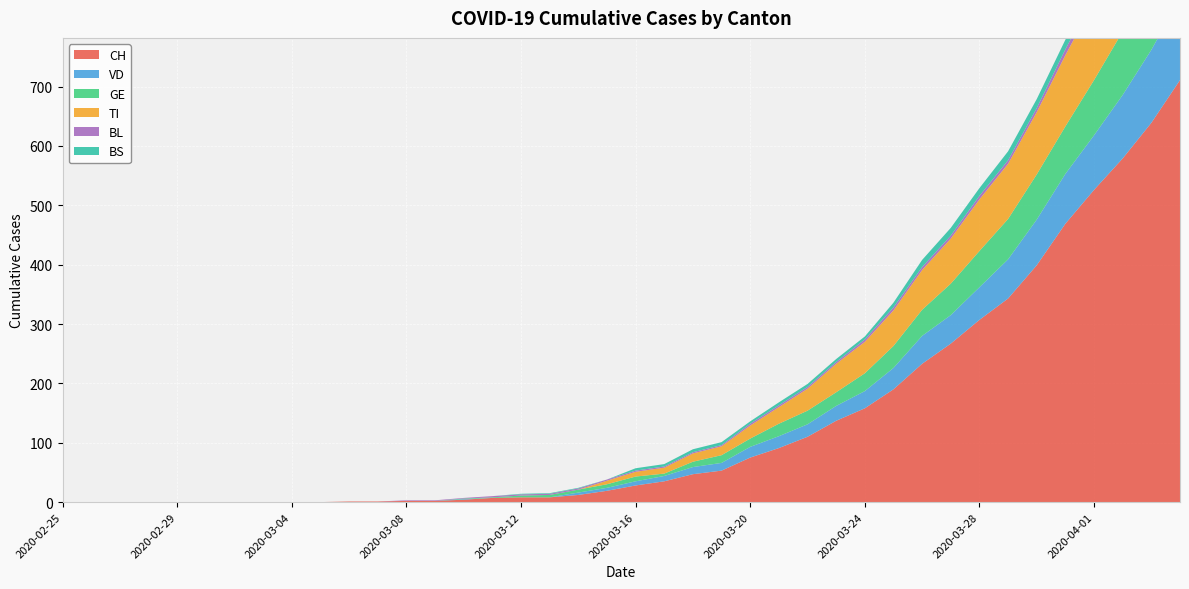

Reading right to left, extract all data points from this chart.

CH: 711	639	579	526	469	399	343	307	267	233	190	158	137	110	91	75	53	47	35	28	19	12	8	8	7	4	2	2	1	1	0	0	0	0	0	0	0	0	0	0
VD: 138	123	107	92	84	77	66	55	48	47	36	29	25	21	20	18	13	12	9	7	5	4	0	0	0	1	0	0	0	0	0	0	0	0	0	0	0	0	0	0
BL: 19	14	12	11	10	7	6	6	5	5	5	4	3	3	3	3	2	2	2	2	2	2	2	2	2	1	1	1	0	0	0	0	0	0	0	0	0	0	0	0
GE: 138	123	107	93	80	76	68	61	53	44	37	30	23	23	21	14	13	9	4	8	6	5	4	3	1	1	0	0	0	0	0	0	0	0	0	0	0	0	0	0
TI: 165	155	141	132	120	105	93	87	76	67	60	53	48	37	28	22	15	14	10	8	6	0	0	0	0	0	0	0	0	0	0	0	0	0	0	0	0	0	0	0
BS: 24	21	19	18	16	15	15	13	13	12	8	5	5	5	5	4	5	5	4	4	0	1	1	1	0	0	0	0	0	0	0	0	0	0	0	0	0	0	0	0